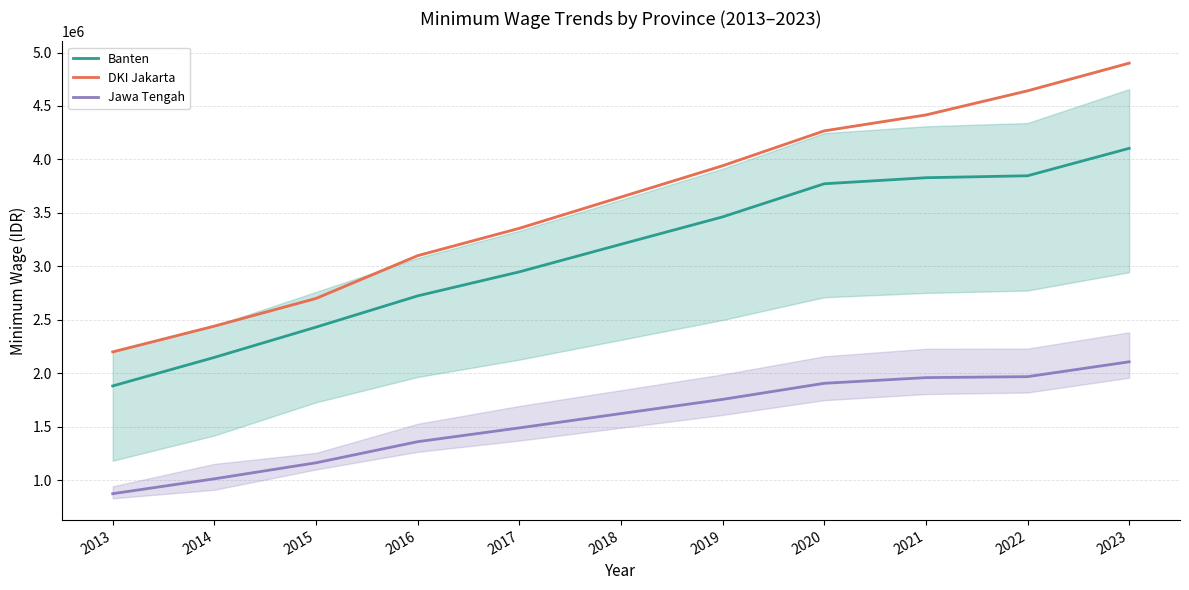

Reading right to left, extract all data points from this chart.

Banten: 4103707.1	3847080.8	3828838.9	3772254.5	3462480.4	3206360.6	2948312.0	2723614.2	2431323.8	2148162.6	1881368.2
DKI Jakarta: 4900798.0	4641854.0	4416186.0	4267349.0	3940973.0	3648036.0	3355750.0	3100000.0	2700000.0	2441000.0	2200000.0
Jawa Tengah: 2106966.3	1968217.1	1959053.9	1905904.2	1755574.6	1622745.6	1488864.3	1359840.0	1162404.5	1012551.1	873544.8